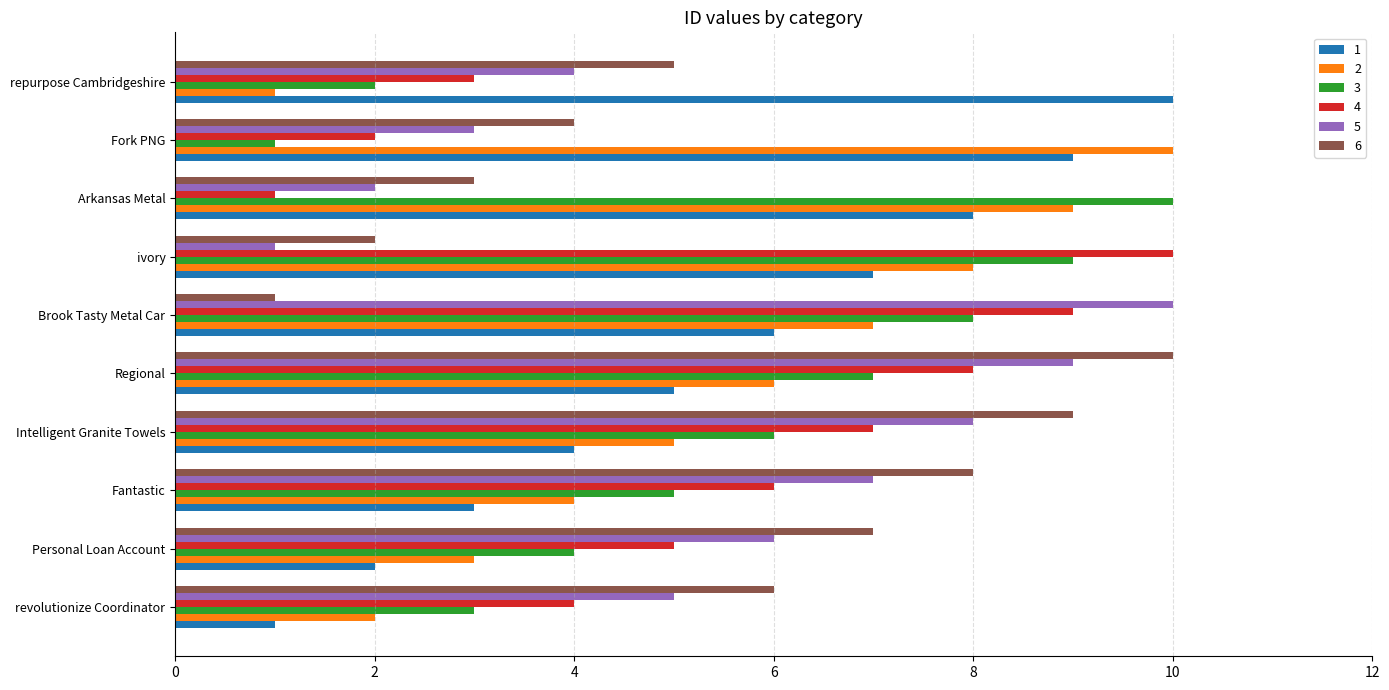

At which label does 3 reach its minimum?

Fork PNG